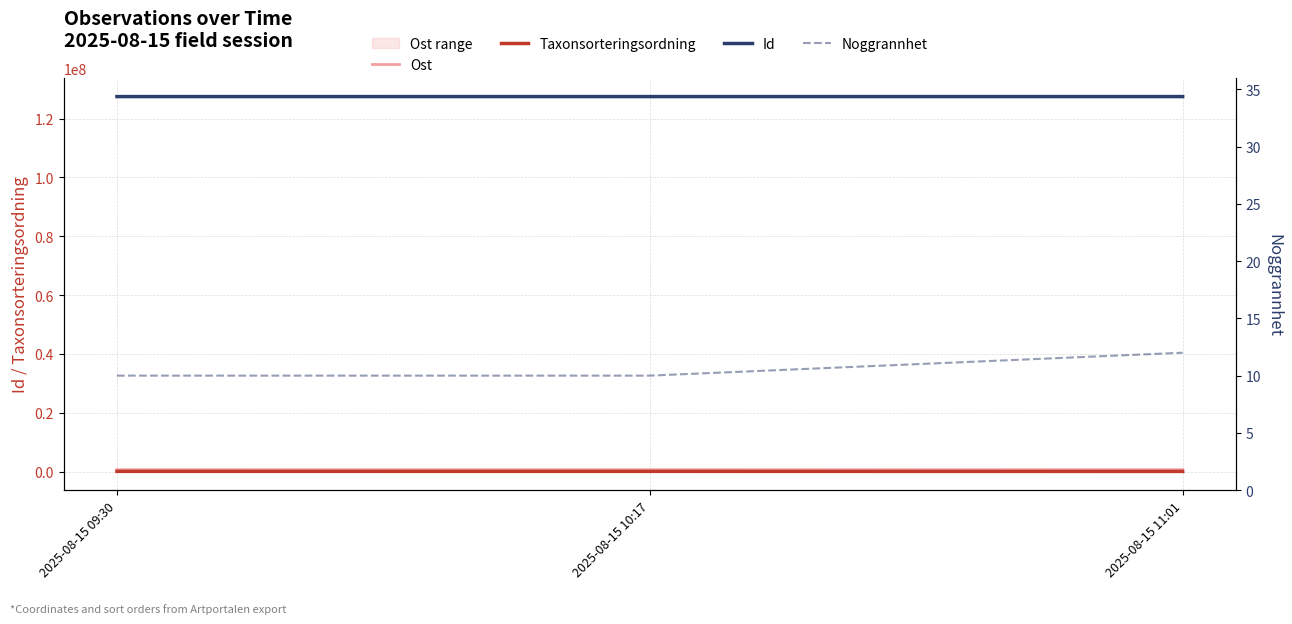

The Id series shows 127506993 at 2025-08-15 11:01. True or false?

True